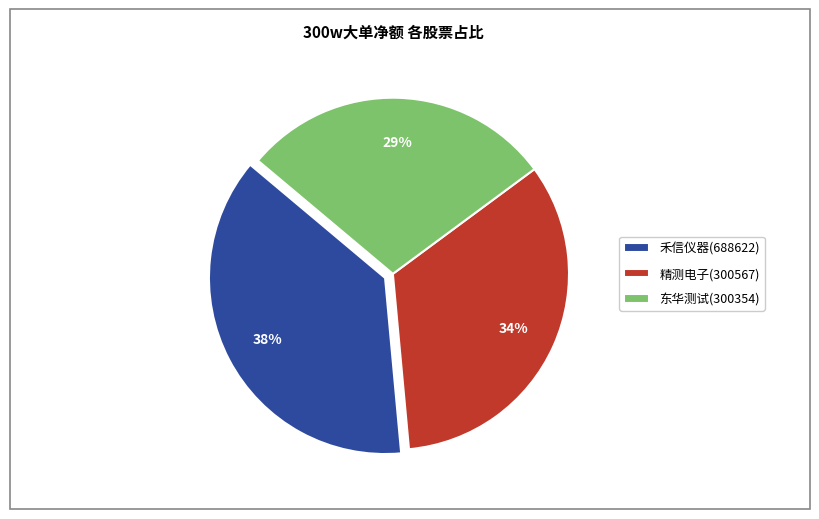

True or false: 禾信仪器(688622) accounts for 44% of the total.

False